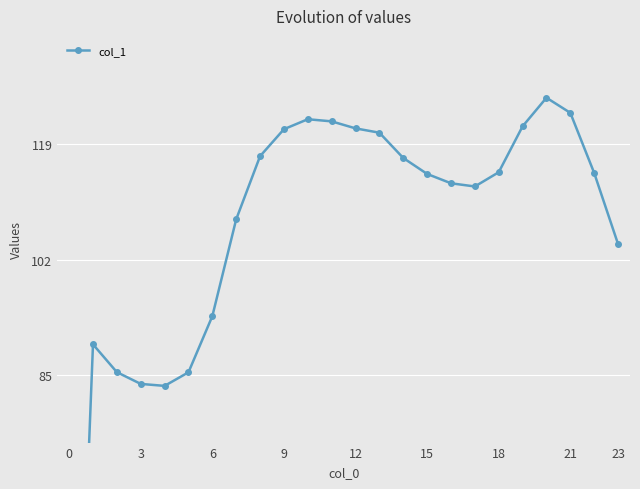

Does the chart display data point markers on the line(s)?

Yes